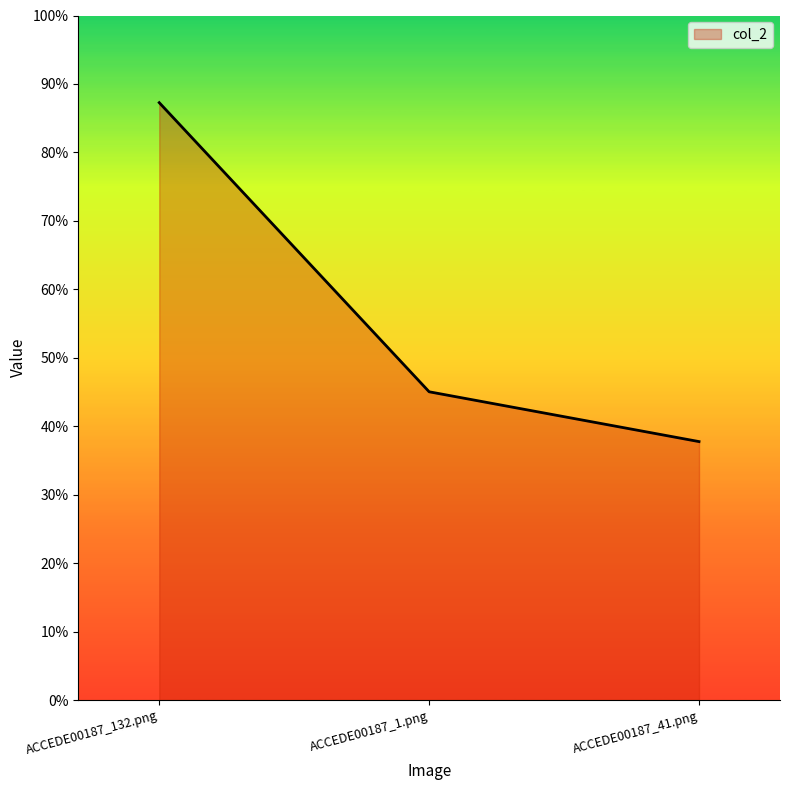

Is this an area chart (filled region under the line)?

Yes